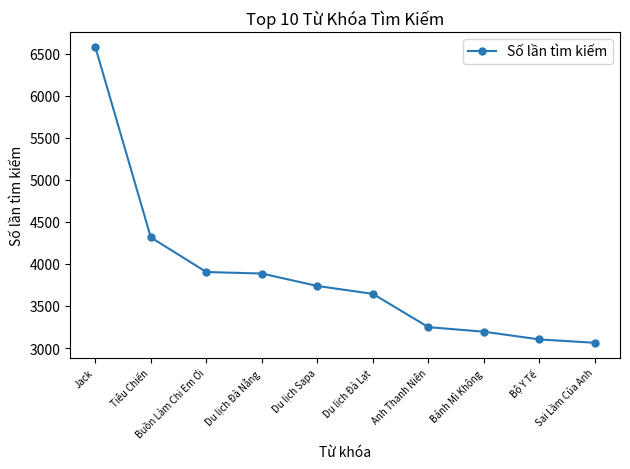

What is the smallest value displayed?

3062